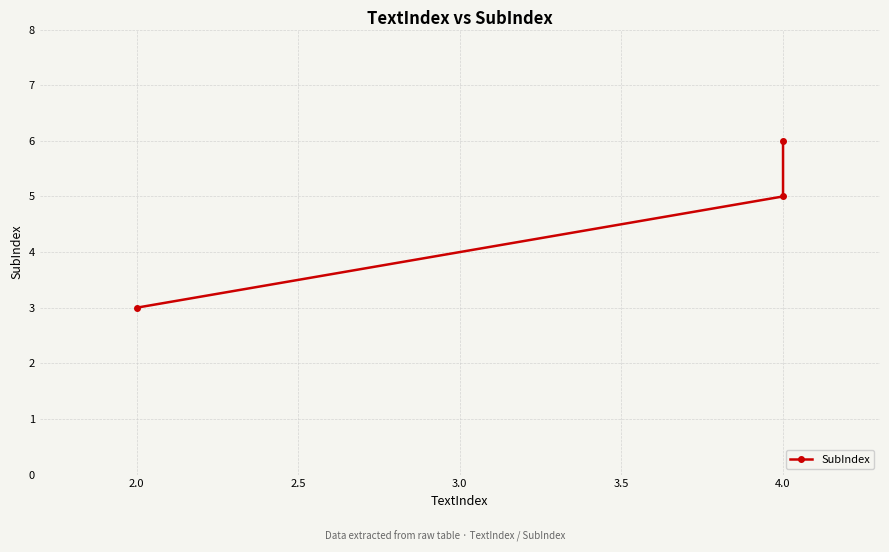

What is the difference between the maximum and second lowest values?

1